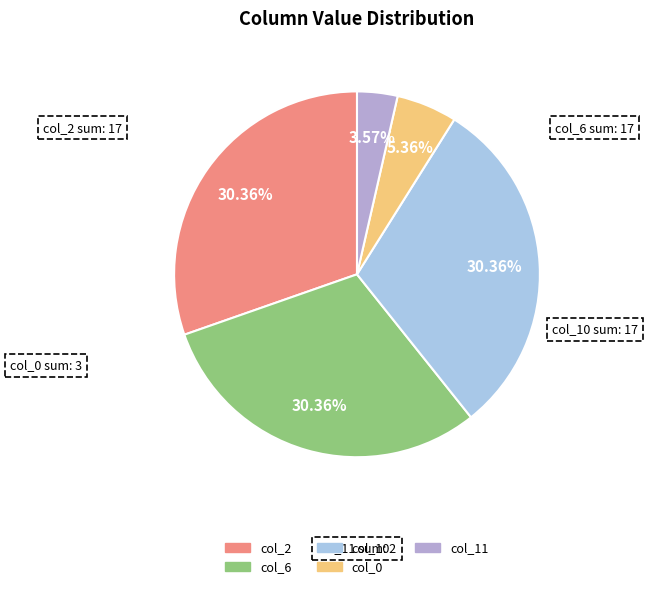

Which has a higher value, col_10 or col_11?

col_10